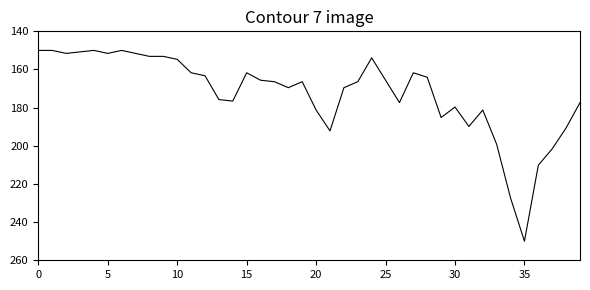

Reading left to right, list all the values displayed in this chart.

150.0	150.0	151.6	150.8	150.0	151.6	150.0	151.6	153.1	153.1	154.7	161.7	163.3	175.8	176.6	161.7	165.6	166.4	169.5	166.4	181.2	192.2	169.5	166.4	153.9	165.6	177.3	161.7	164.1	185.2	179.7	189.8	181.2	199.2	227.3	250.0	210.2	201.6	190.6	177.3